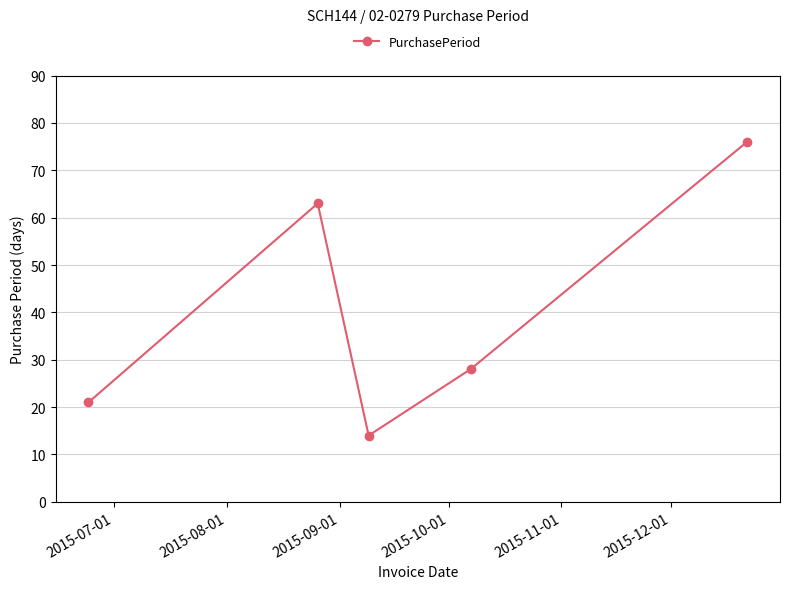

True or false: the data has more than 1 interior local peaks.

False